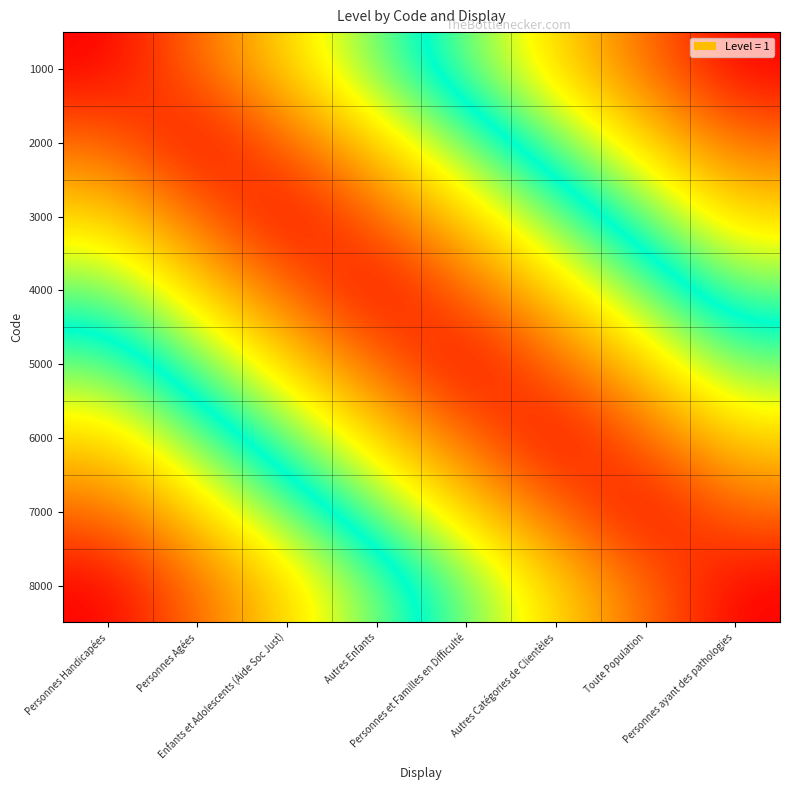

Reading left to right, what are all the values shown in this chart?

1000: Personnes Handicapées=1.0	Personnes Agées=0.9	Enfants et Adolescents (Aide Soc Just)=0.7	Autres Enfants=0.6	Personnes et Familles en Difficulté=0.4	Autres Catégories de Clientèles=0.3	Toute Population=0.1	Personnes ayant des pathologies=0.0
2000: Personnes Handicapées=0.9	Personnes Agées=1.0	Enfants et Adolescents (Aide Soc Just)=0.9	Autres Enfants=0.7	Personnes et Familles en Difficulté=0.6	Autres Catégories de Clientèles=0.4	Toute Population=0.3	Personnes ayant des pathologies=0.1
3000: Personnes Handicapées=0.7	Personnes Agées=0.9	Enfants et Adolescents (Aide Soc Just)=1.0	Autres Enfants=0.9	Personnes et Familles en Difficulté=0.7	Autres Catégories de Clientèles=0.6	Toute Population=0.4	Personnes ayant des pathologies=0.3
4000: Personnes Handicapées=0.6	Personnes Agées=0.7	Enfants et Adolescents (Aide Soc Just)=0.9	Autres Enfants=1.0	Personnes et Familles en Difficulté=0.9	Autres Catégories de Clientèles=0.7	Toute Population=0.6	Personnes ayant des pathologies=0.4
5000: Personnes Handicapées=0.4	Personnes Agées=0.6	Enfants et Adolescents (Aide Soc Just)=0.7	Autres Enfants=0.9	Personnes et Familles en Difficulté=1.0	Autres Catégories de Clientèles=0.9	Toute Population=0.7	Personnes ayant des pathologies=0.6
6000: Personnes Handicapées=0.3	Personnes Agées=0.4	Enfants et Adolescents (Aide Soc Just)=0.6	Autres Enfants=0.7	Personnes et Familles en Difficulté=0.9	Autres Catégories de Clientèles=1.0	Toute Population=0.9	Personnes ayant des pathologies=0.7
7000: Personnes Handicapées=0.1	Personnes Agées=0.3	Enfants et Adolescents (Aide Soc Just)=0.4	Autres Enfants=0.6	Personnes et Familles en Difficulté=0.7	Autres Catégories de Clientèles=0.9	Toute Population=1.0	Personnes ayant des pathologies=0.9
8000: Personnes Handicapées=0.0	Personnes Agées=0.1	Enfants et Adolescents (Aide Soc Just)=0.3	Autres Enfants=0.4	Personnes et Familles en Difficulté=0.6	Autres Catégories de Clientèles=0.7	Toute Population=0.9	Personnes ayant des pathologies=1.0